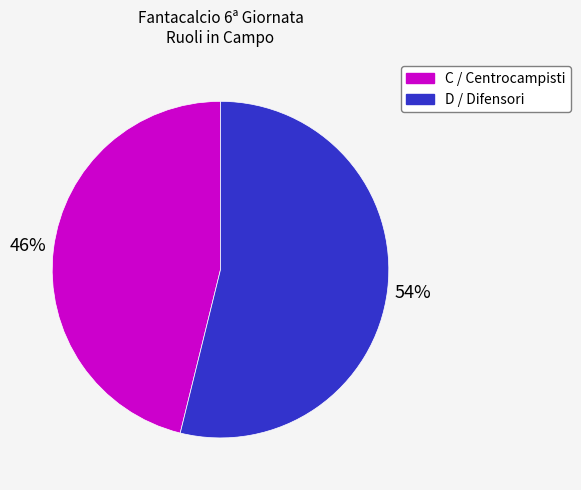

To the nearest percent, what is the average slice percentage?

50%